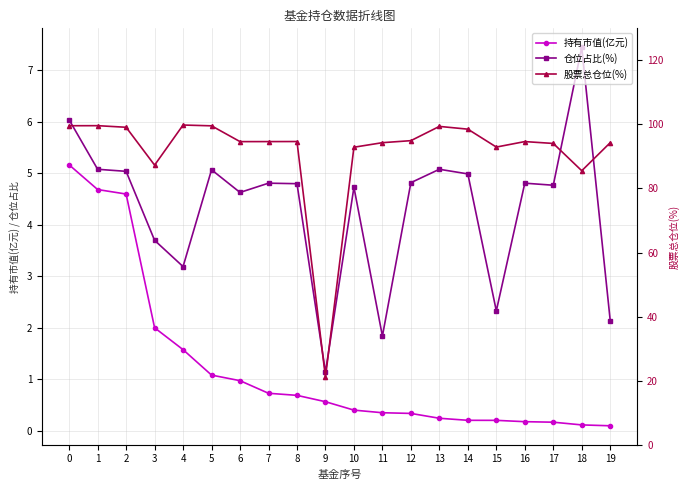

Reading right to left, list all the values displayed in this chart.

持有市值(亿元): 0.1	0.1	0.2	0.2	0.2	0.2	0.2	0.3	0.4	0.4	0.6	0.7	0.7	1.0	1.1	1.6	2.0	4.6	4.7	5.2
仓位占比(%): 2.1	7.5	4.8	4.8	2.3	5.0	5.1	4.8	1.8	4.7	1.1	4.8	4.8	4.6	5.1	3.2	3.7	5.0	5.1	6.0
股票总仓位(%): 94.3	85.5	94.1	94.6	92.9	98.5	99.4	94.9	94.3	92.9	21.1	94.7	94.6	94.6	99.6	99.8	87.3	99.1	99.6	99.6